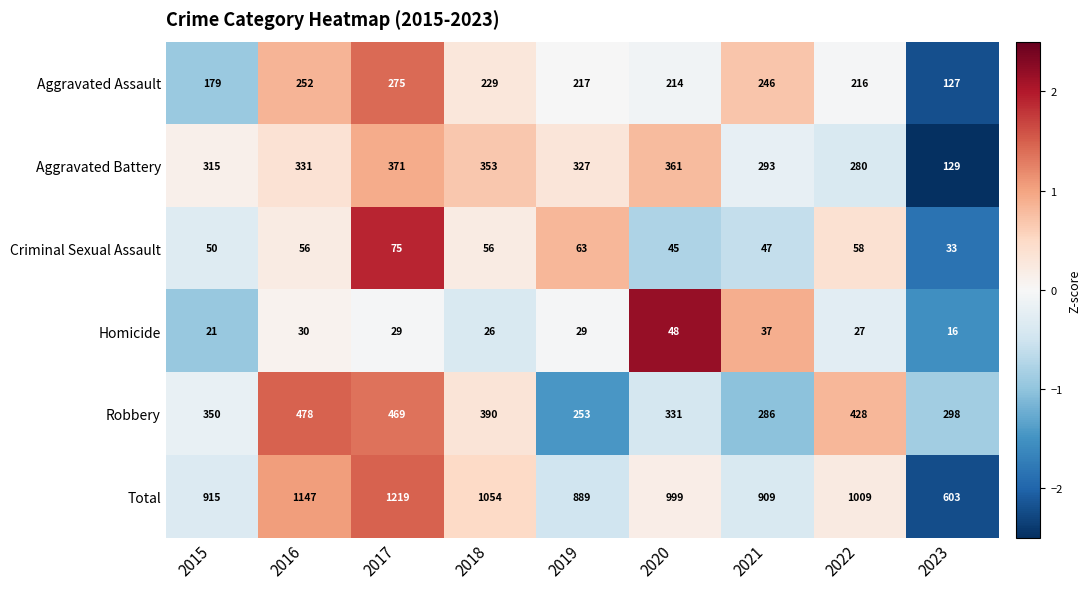

The value of Total at 2019 is 328. True or false?

False